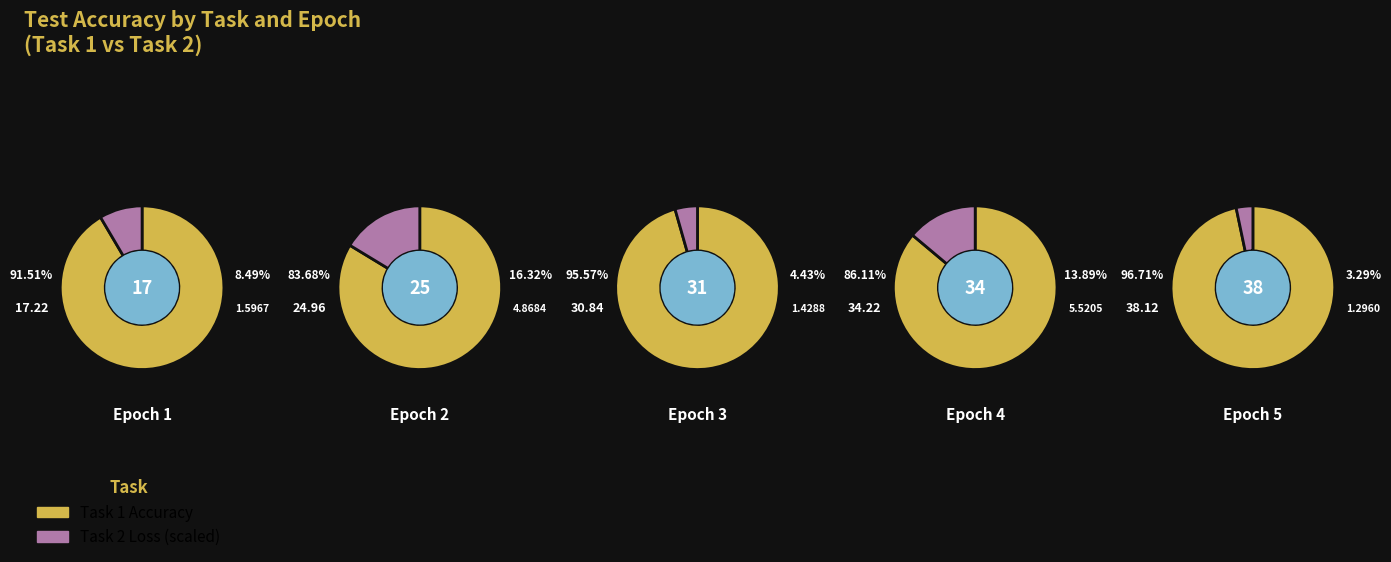

What percentage is NOT represented by 3?

74.3%